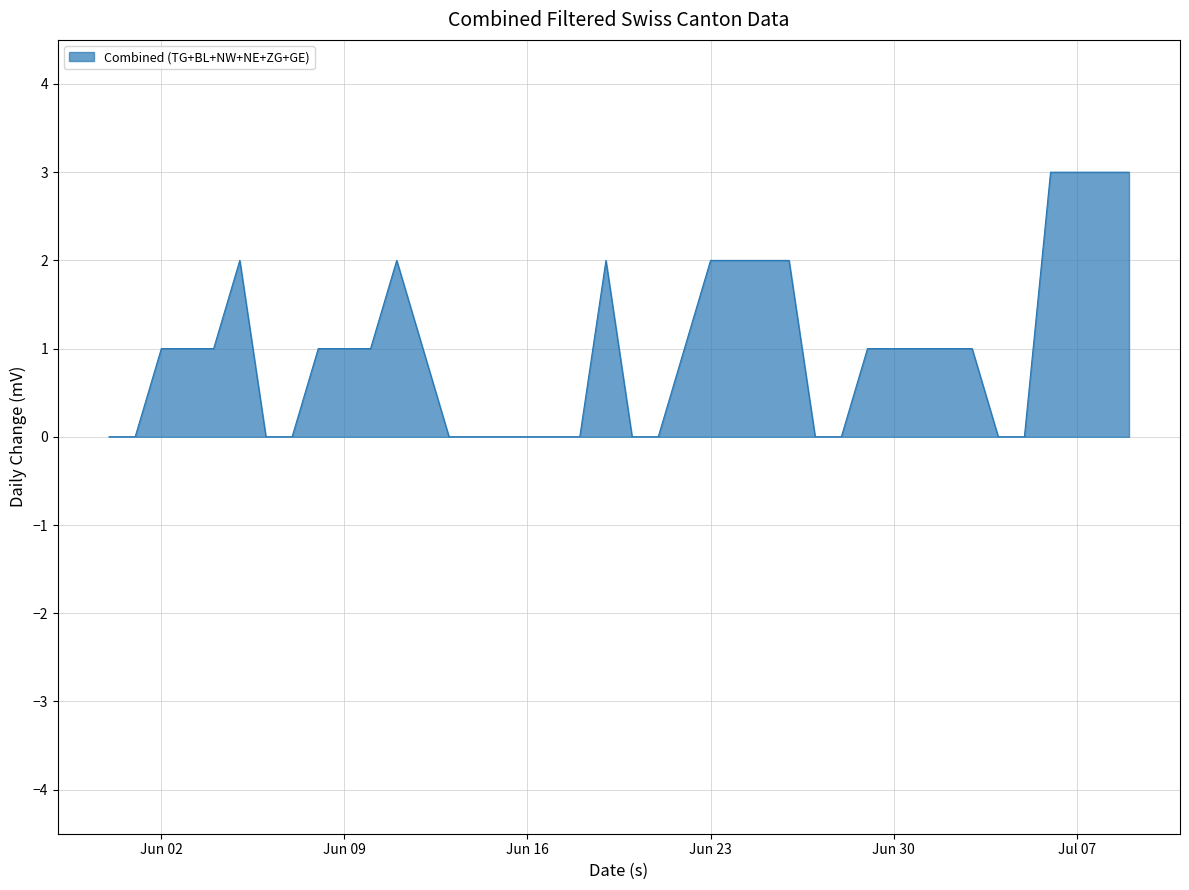

What is the difference between the maximum and minimum values?

3